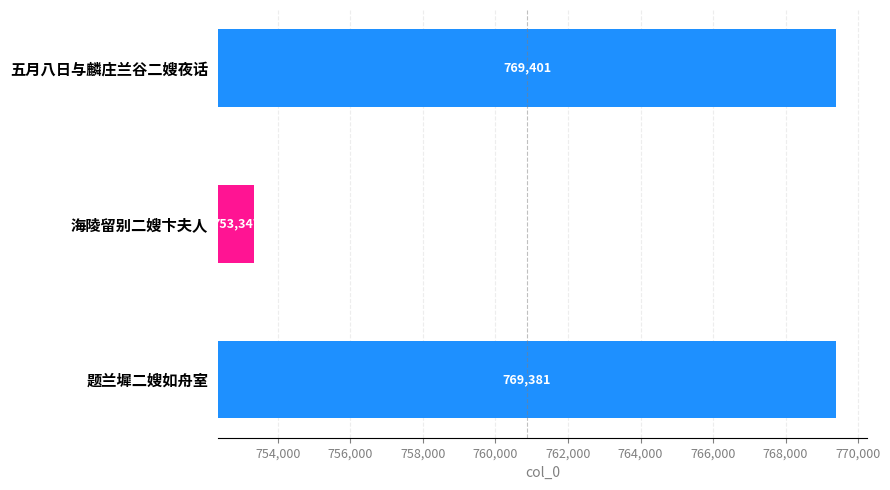

Is it true that the value at 题兰墀二嫂如舟室 is 9879?

False